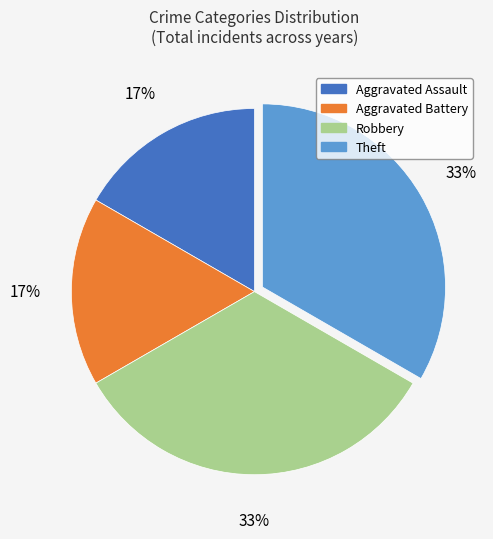

To the nearest percent, what percentage of the pie is Aggravated Assault?

17%